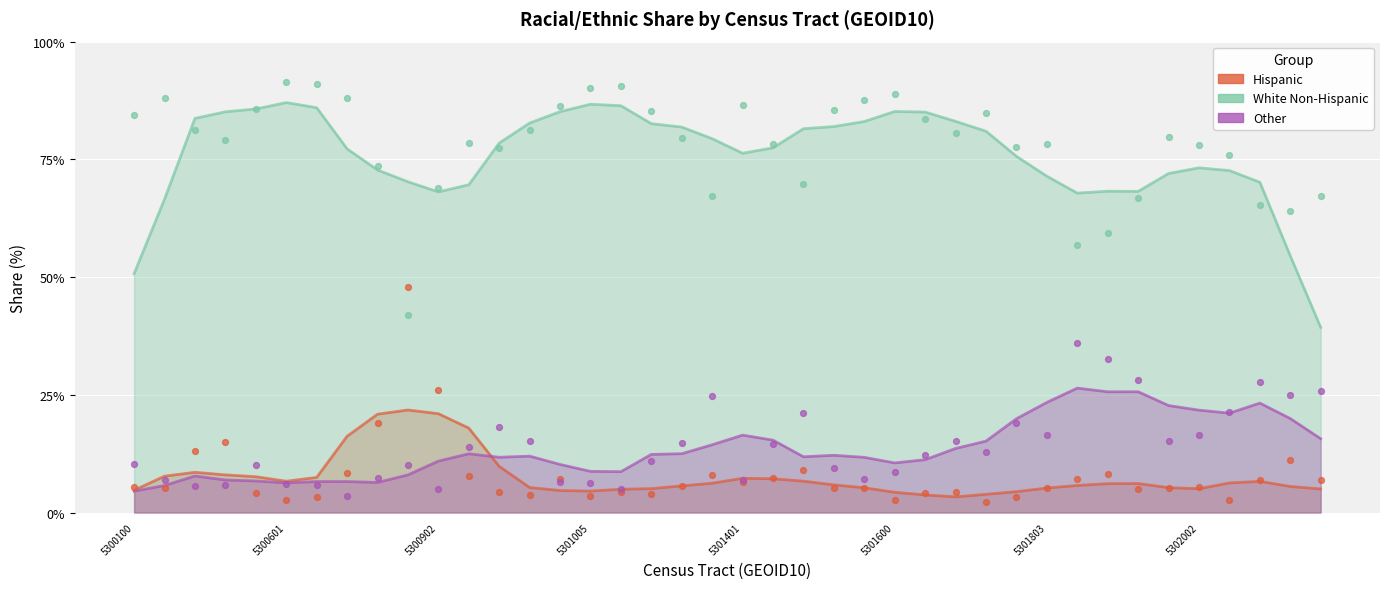

What is the total value across all series at 5302006?

100.0